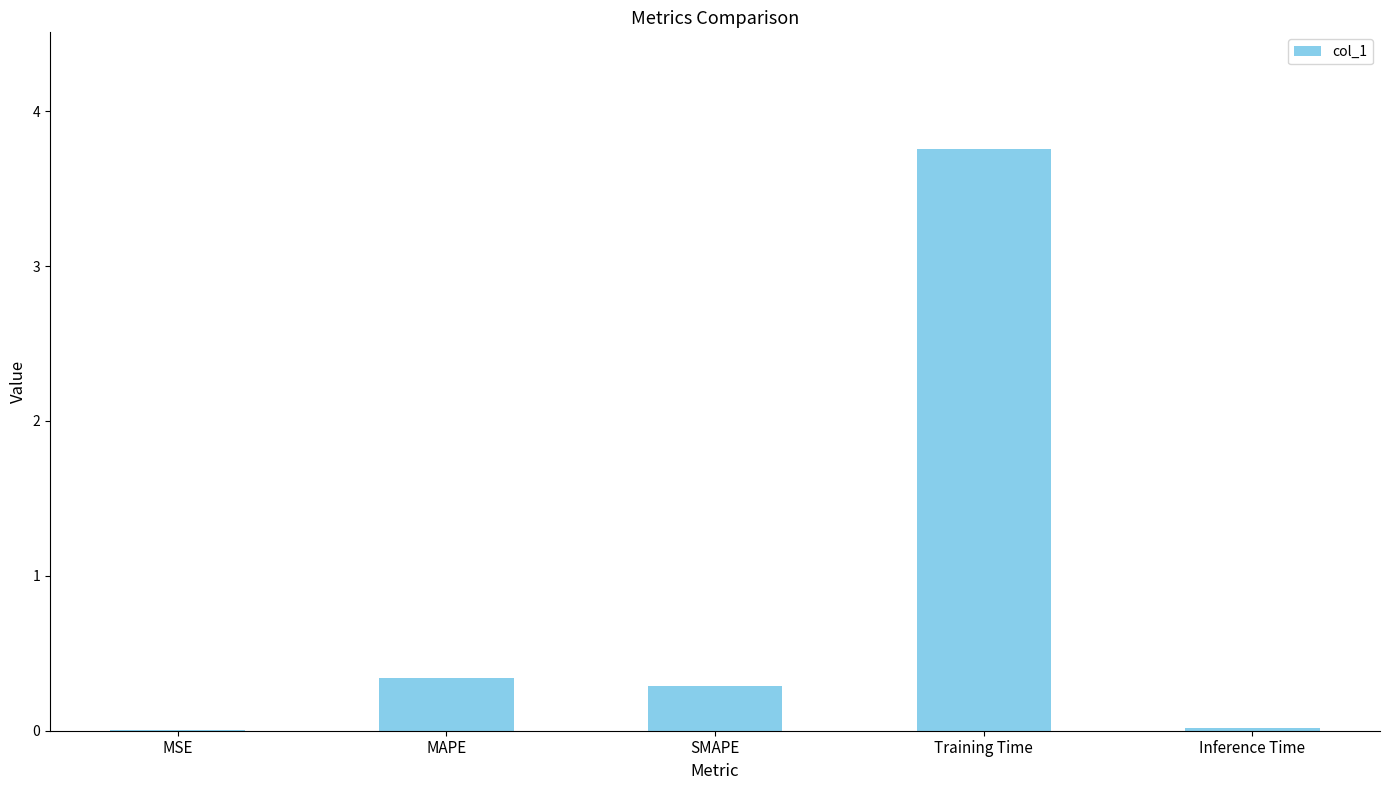

At which category does the chart reach its peak across all series?

Training Time